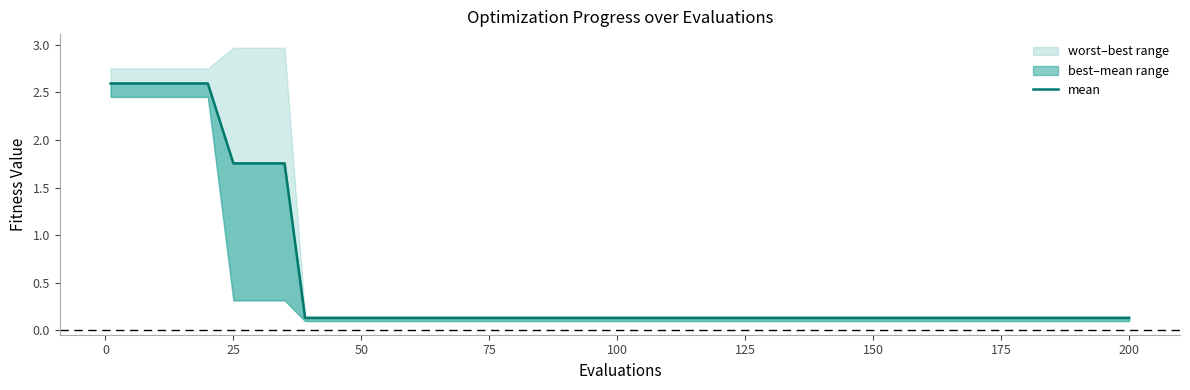

True or false: there are more than 1 points higher than both neighbors.

False